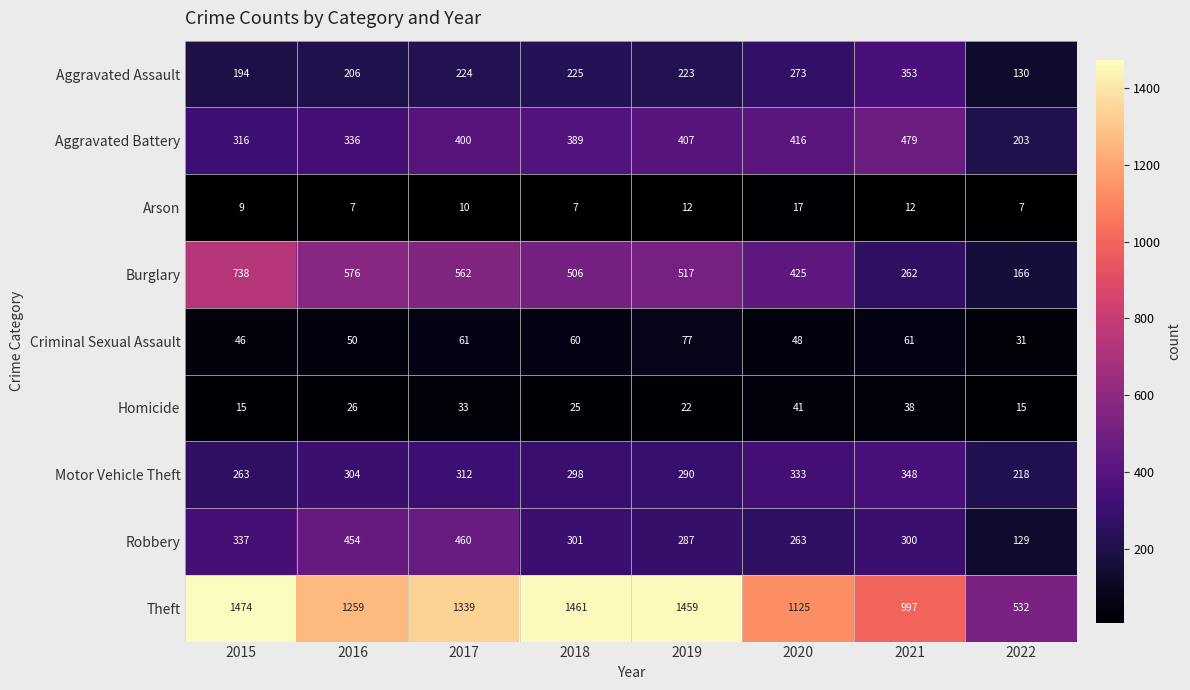

How many series are shown in this chart?

9